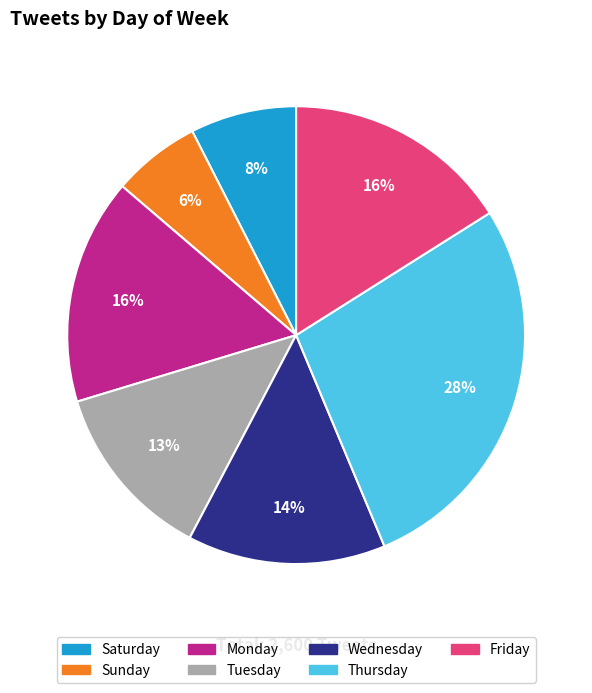

Count the number of slices in the pie.

7